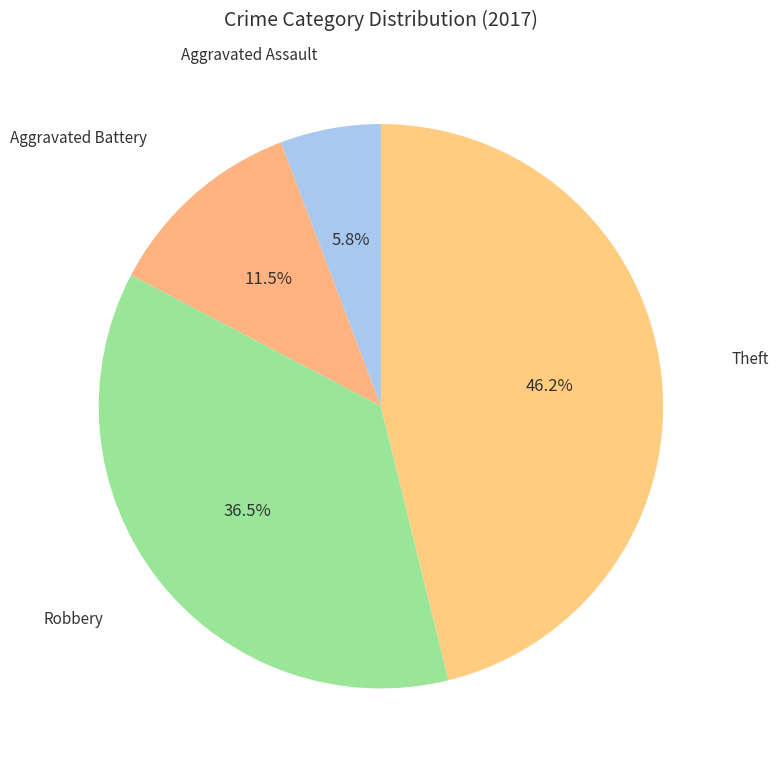

Count the number of slices in the pie.

4